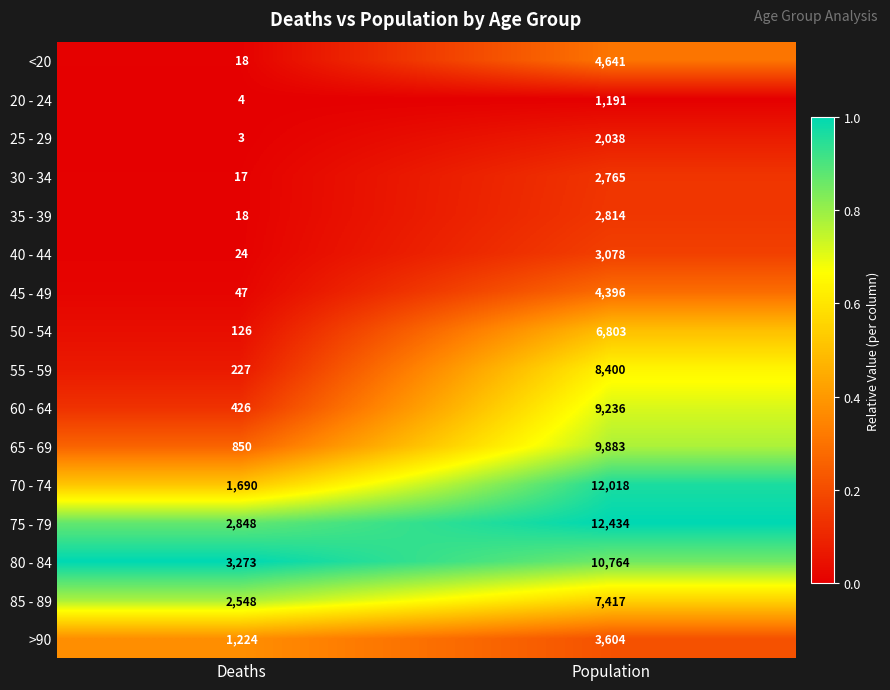

Which category has the lowest value across all series?

Deaths